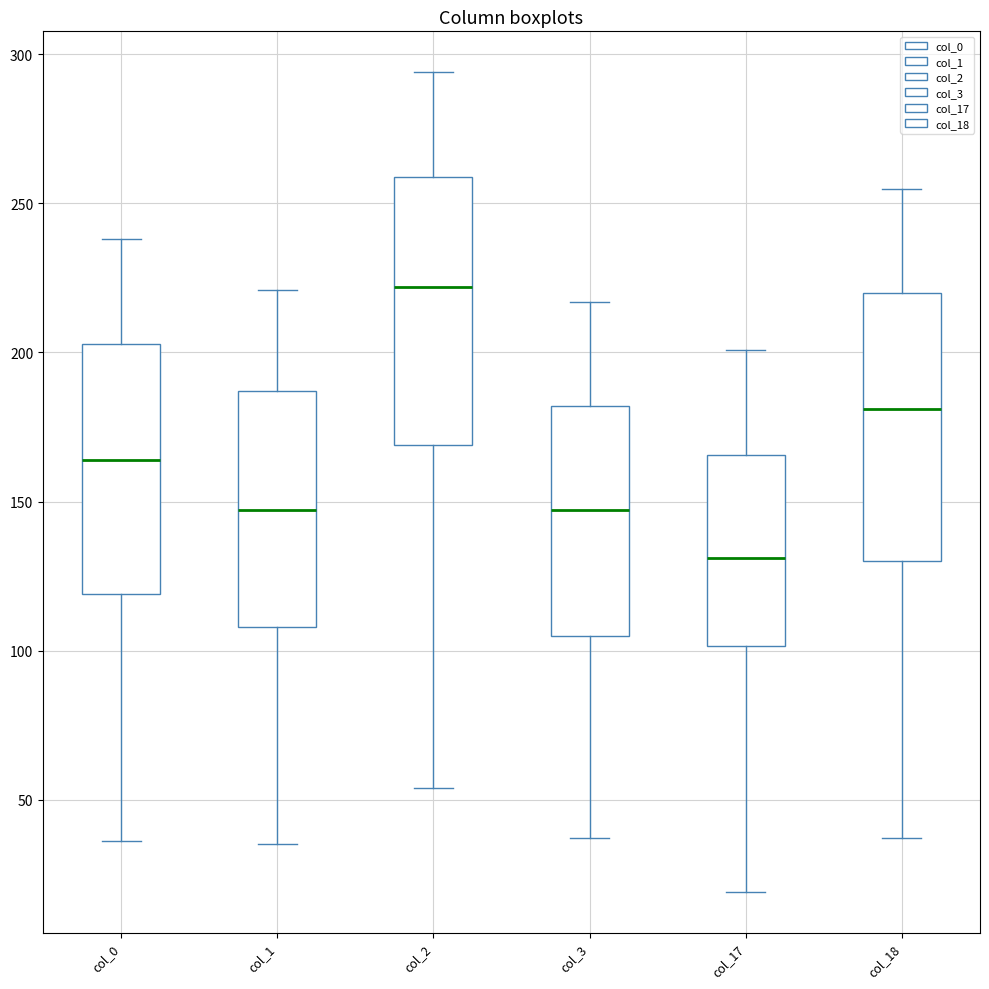

Where does the upper whisker of the box for col_2 end on the y-axis? The values are not printed on the chart, so give them approximately, as read against the axis.

295